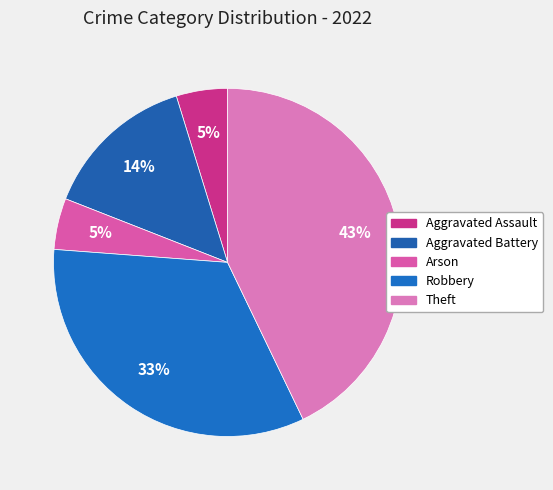

True or false: Aggravated Battery accounts for 14% of the total.

True